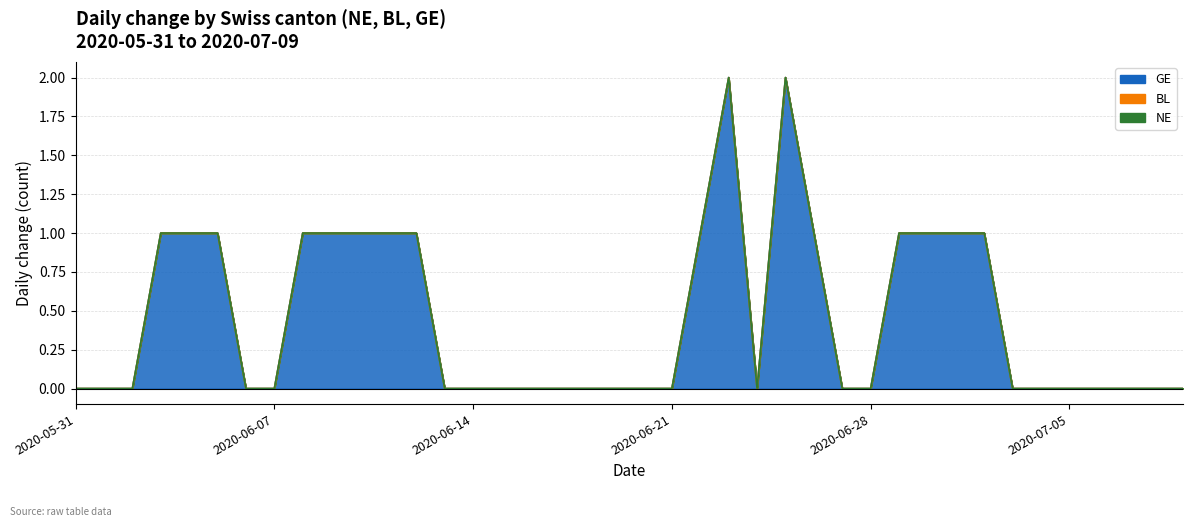

Is it true that GE equals 0 at 2020-06-12?

False